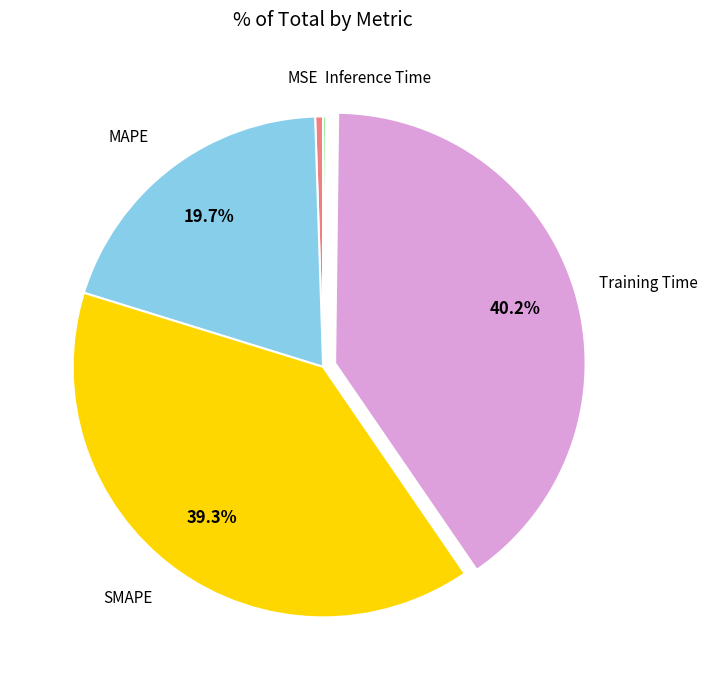

Is there any slice that represents more than half of the pie?

No